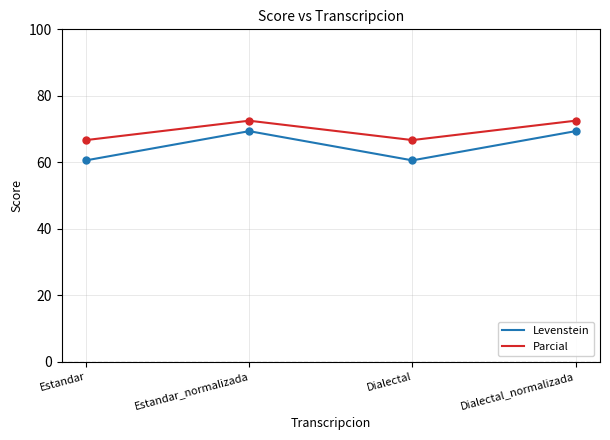

Which series has the widest spread of values?

Levenstein